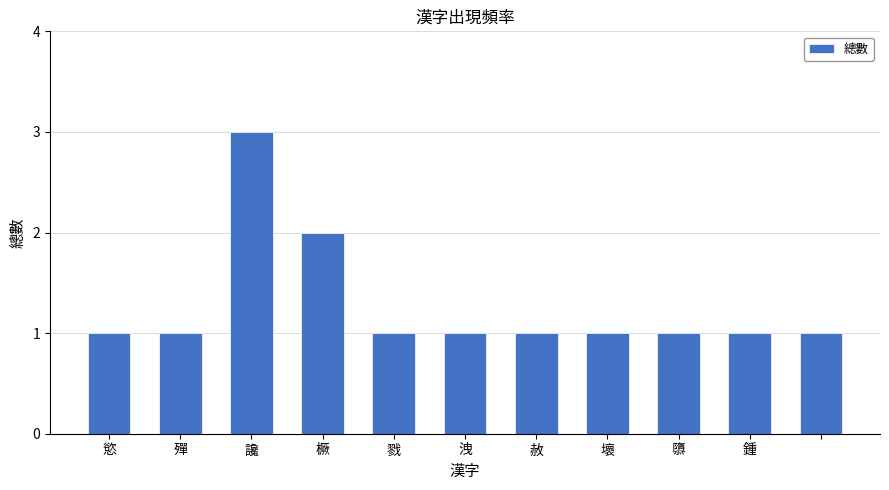

What is the difference between the maximum and second lowest values?

2